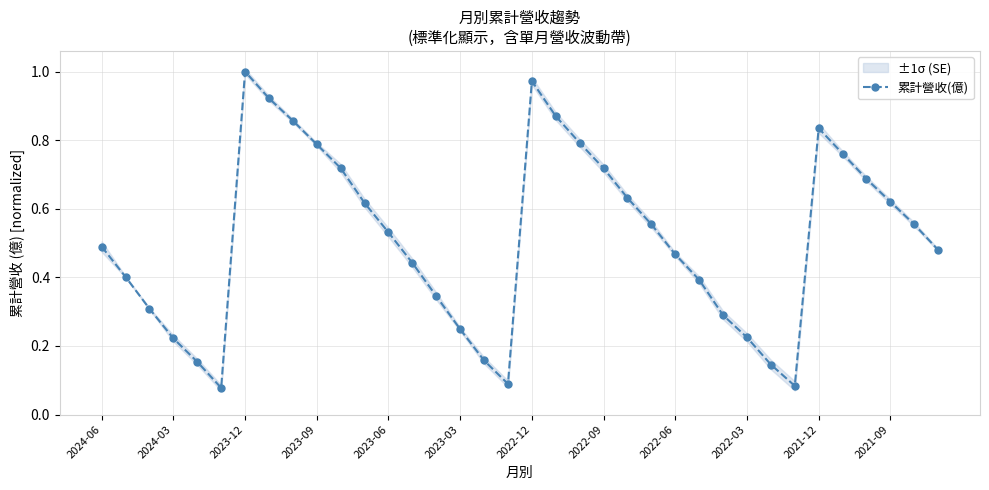

Is this an area chart (filled region under the line)?

No